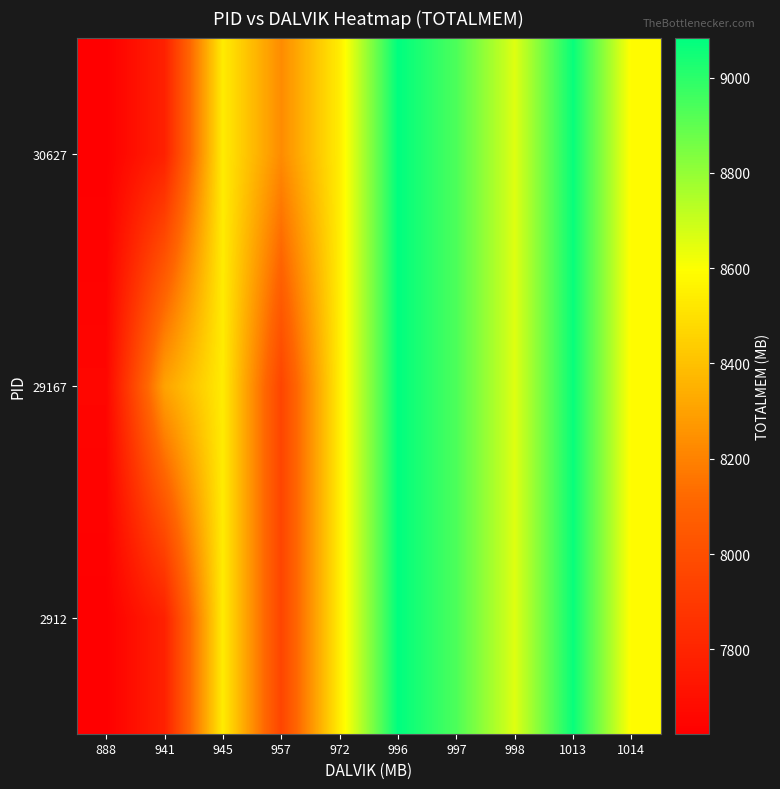

What is the spread (max minus min) of values at 941?

522.6